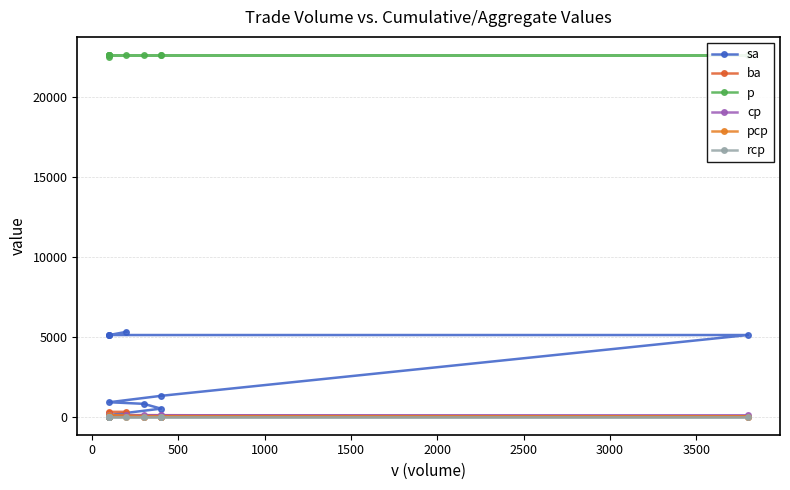

How many distinct data groups are displayed?

6